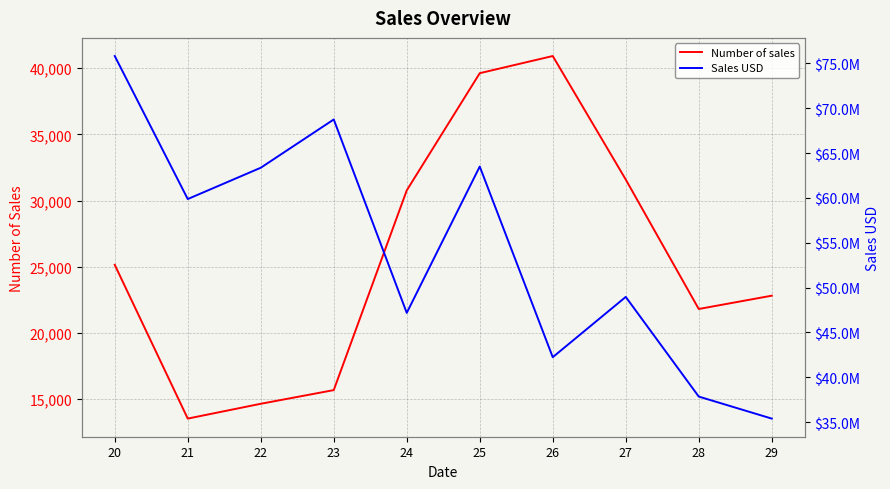

How many lines are shown in the chart?

2